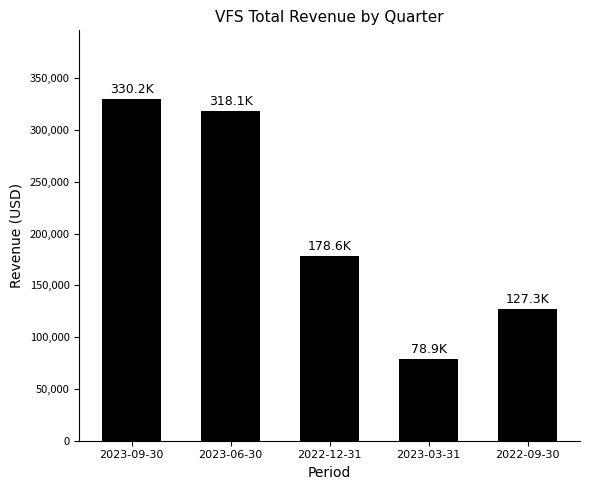

Rank the categories by value from highest to lowest.

2023-09-30, 2023-06-30, 2022-12-31, 2022-09-30, 2023-03-31